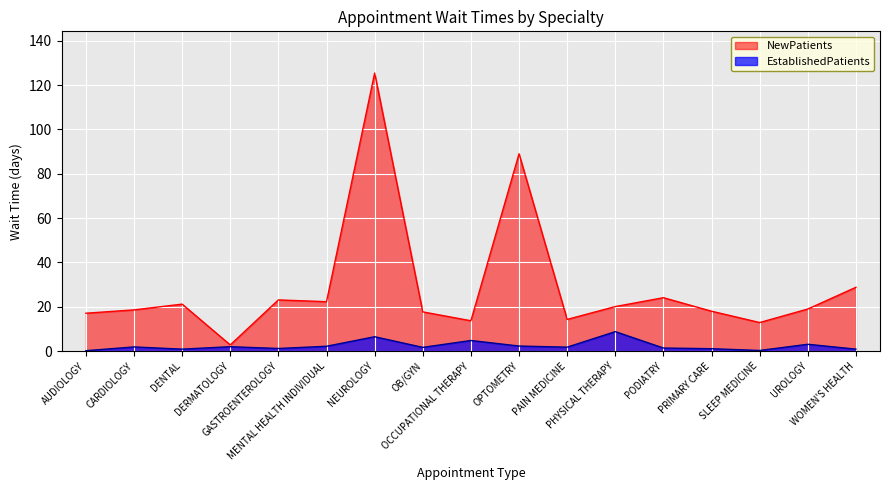

Which series has the largest range (max minus min)?

NewPatients